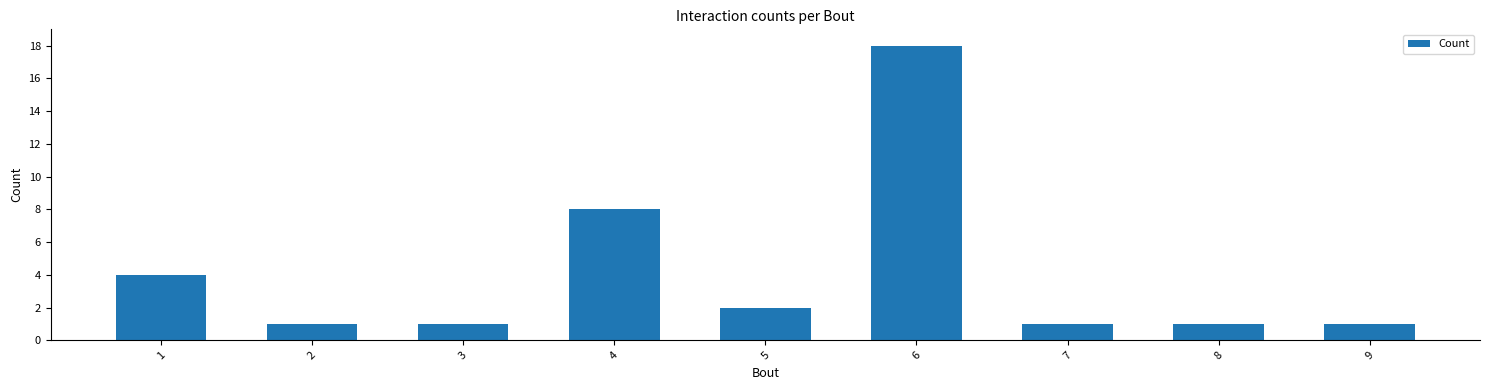

Which category has the highest value across all series?

6